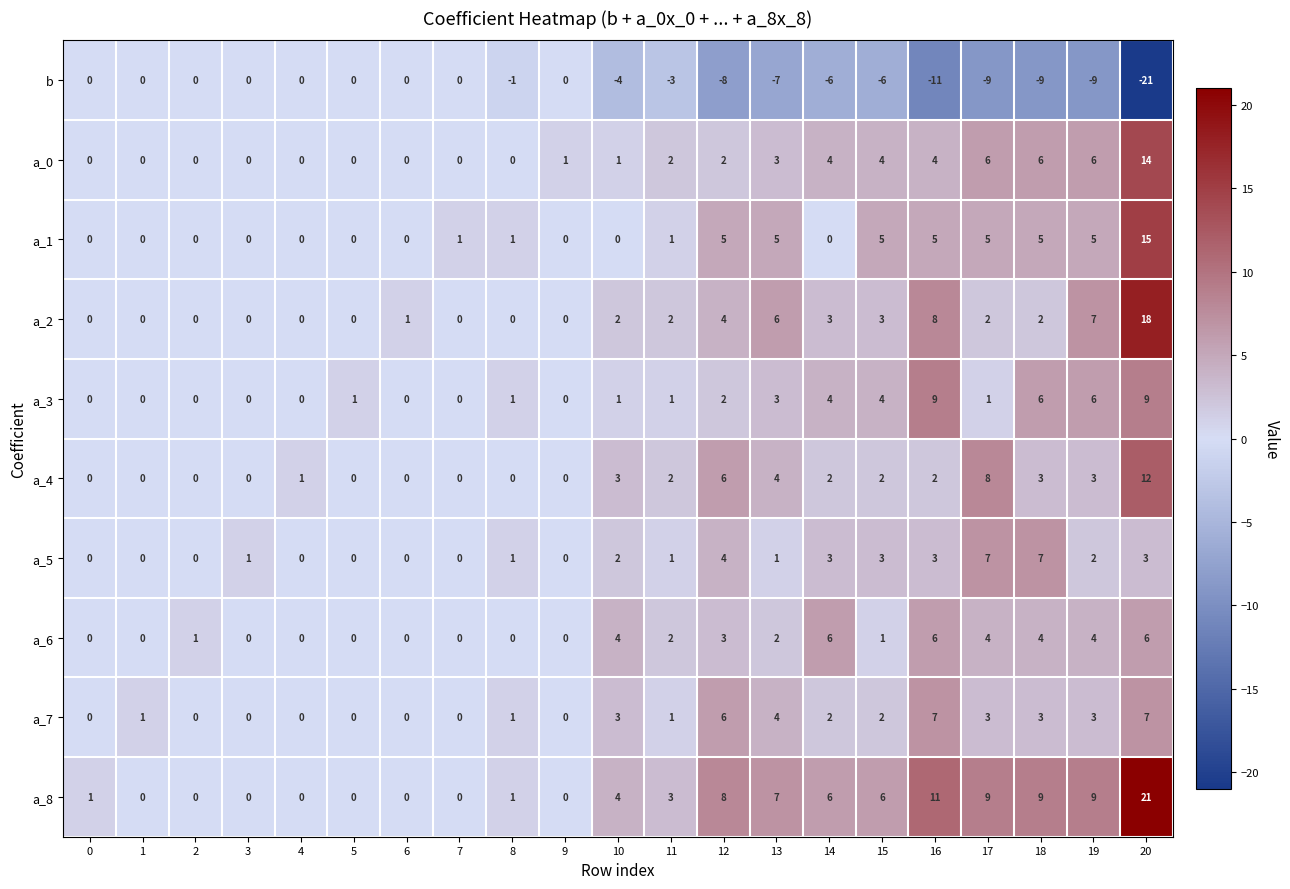

What value does the a_7 series have at 16?

7